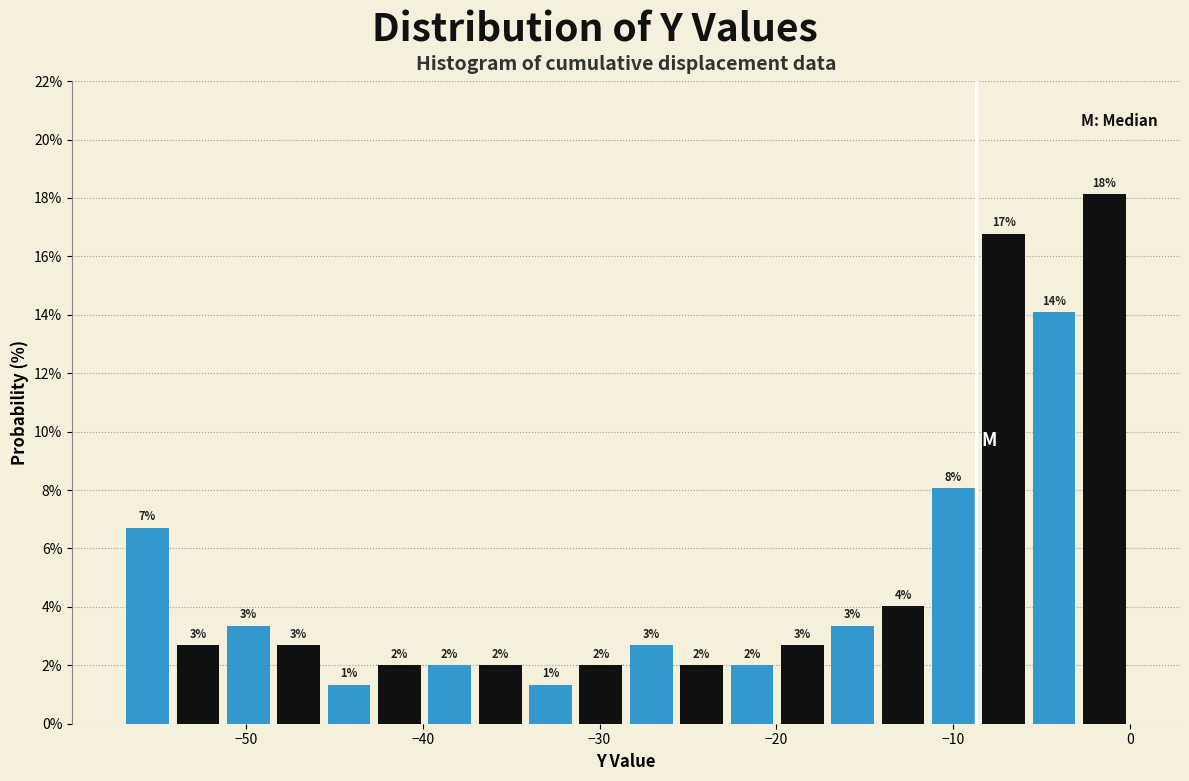

Around what value on the x-axis is the tallest bar? Give the approximate position of its centre, as read against the axis.

-1